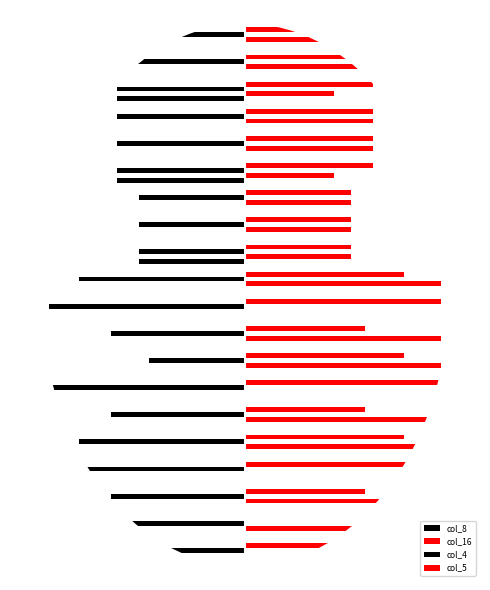

What is the label of the 17th bar from the left?

5.1